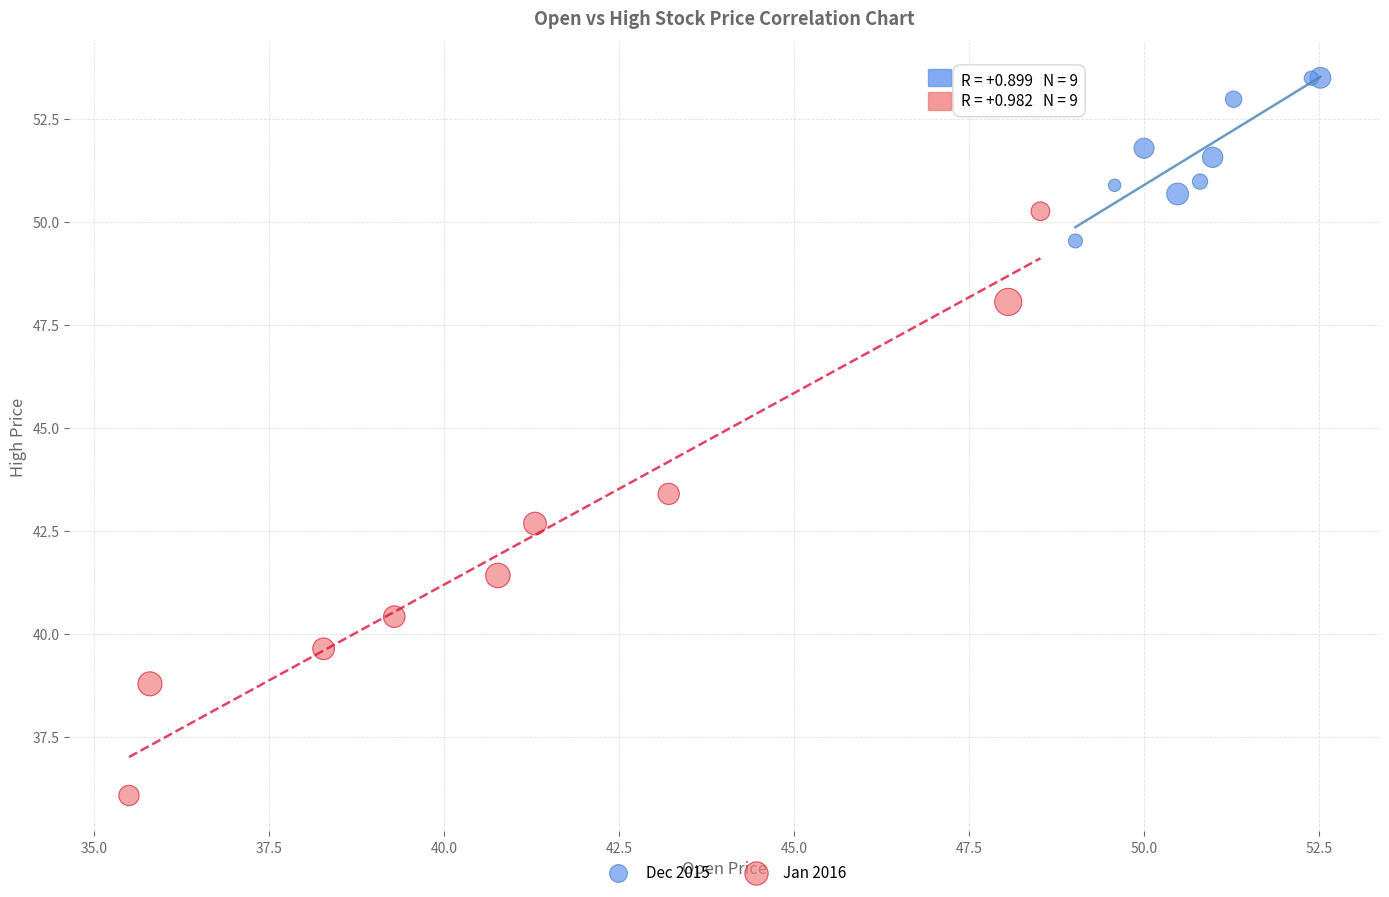

Which series contains the highest Y value?

Dec 2015